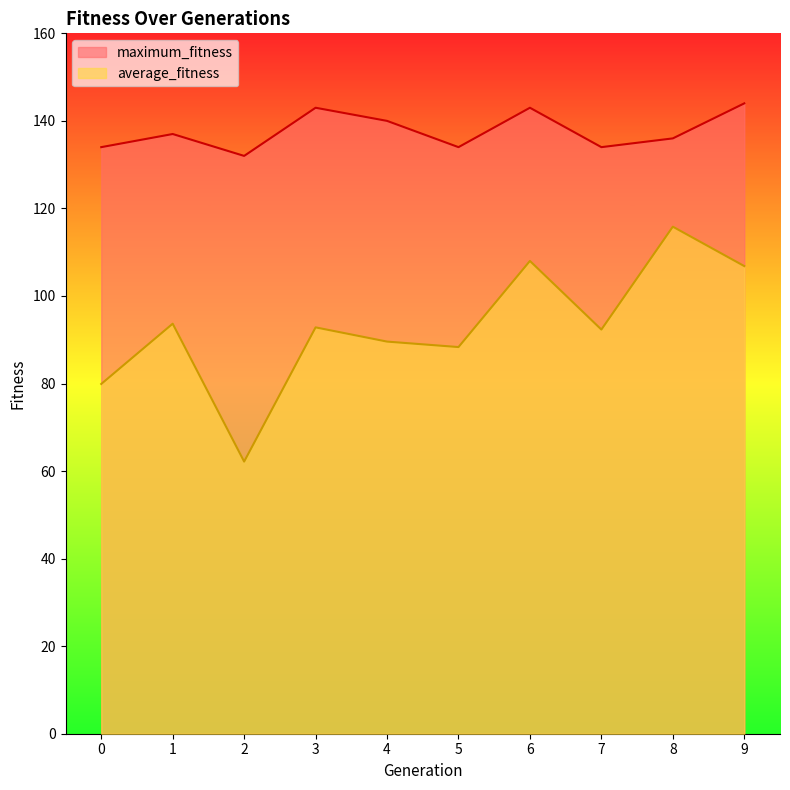

At which category does the chart reach its peak across all series?

9